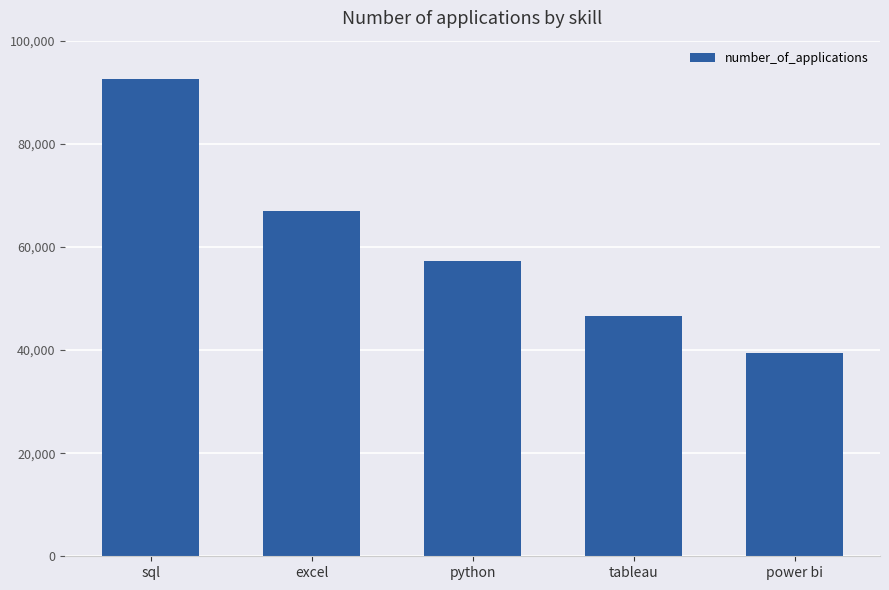

The value at tableau is 46554. True or false?

True